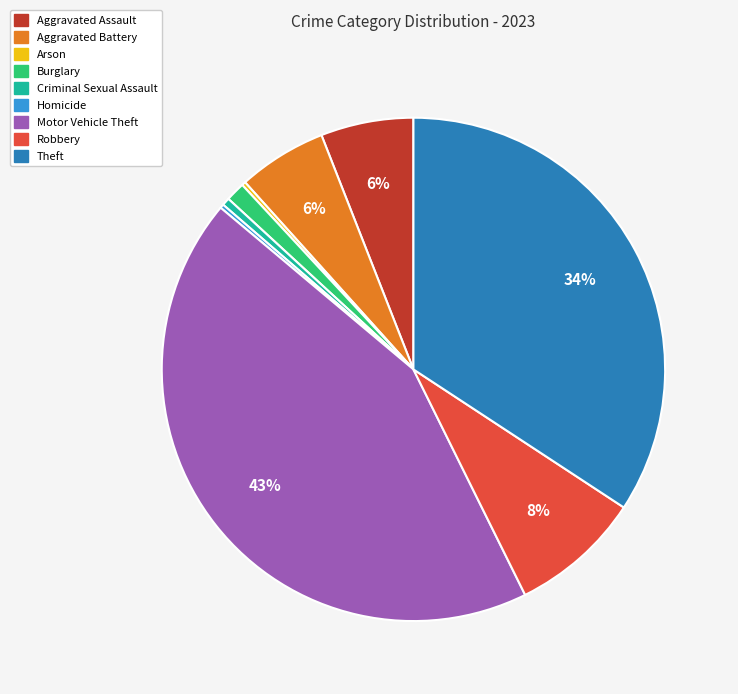

The Aggravated Assault slice represents 15% of the pie. True or false?

False